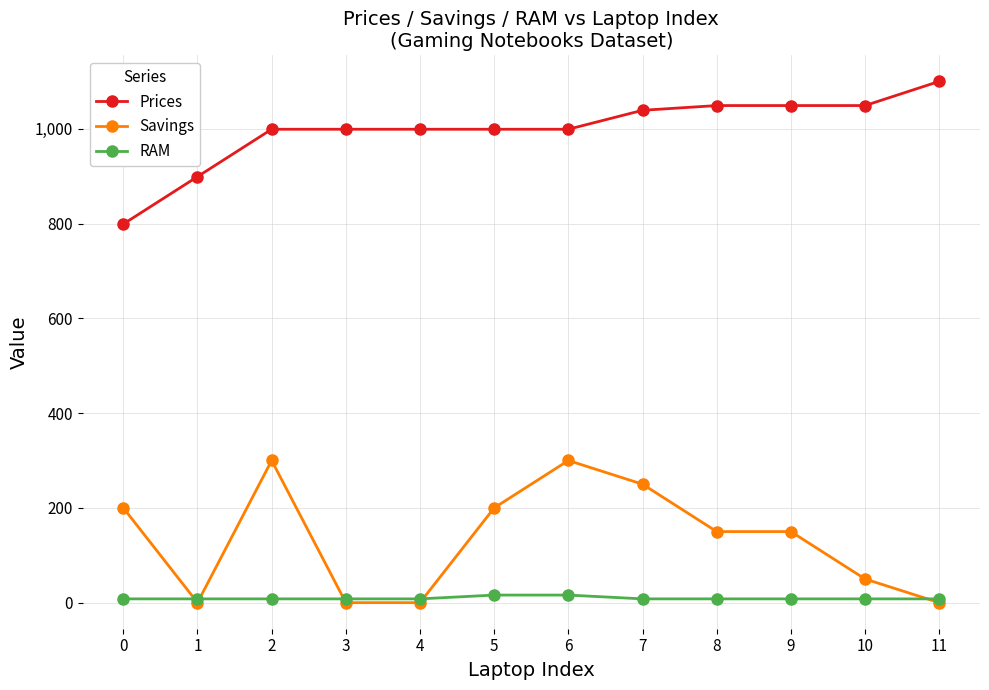

Is it true that Prices equals 1868.3 at 10?

False